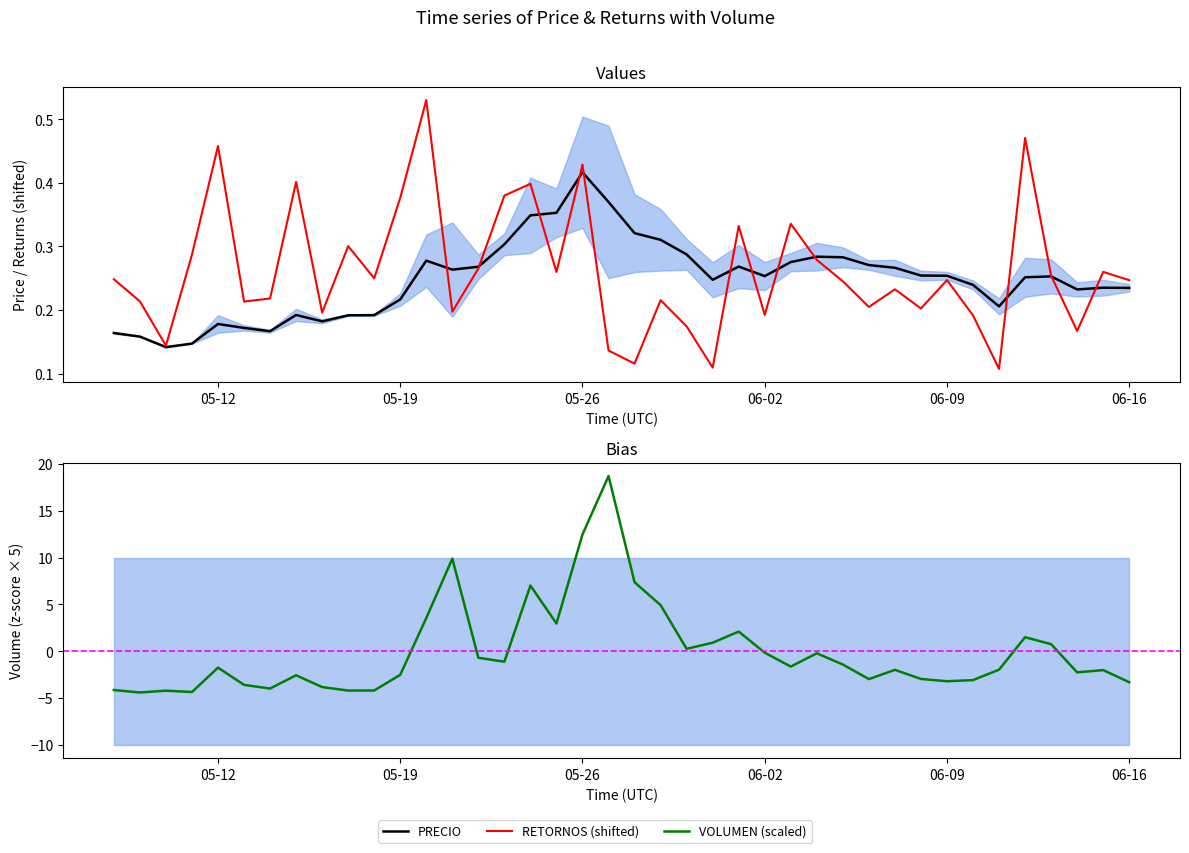

True or false: PRECIO has a value of 0.3 at 9.

False